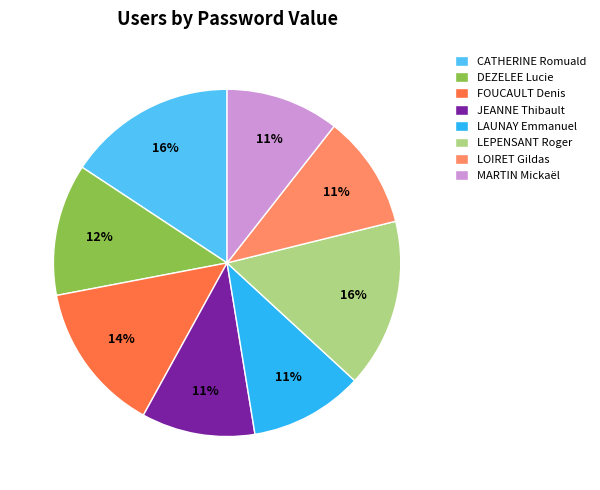

The CATHERINE Romuald slice represents 10% of the pie. True or false?

False